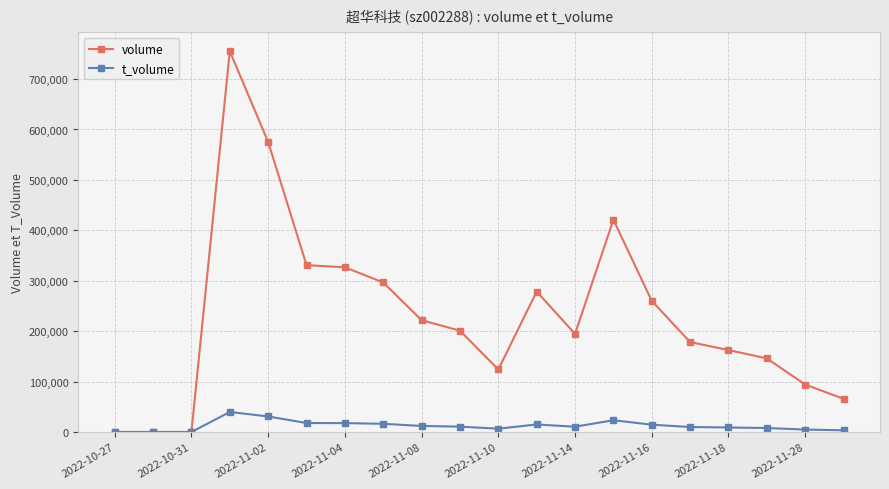

Which series has the widest spread of values?

volume